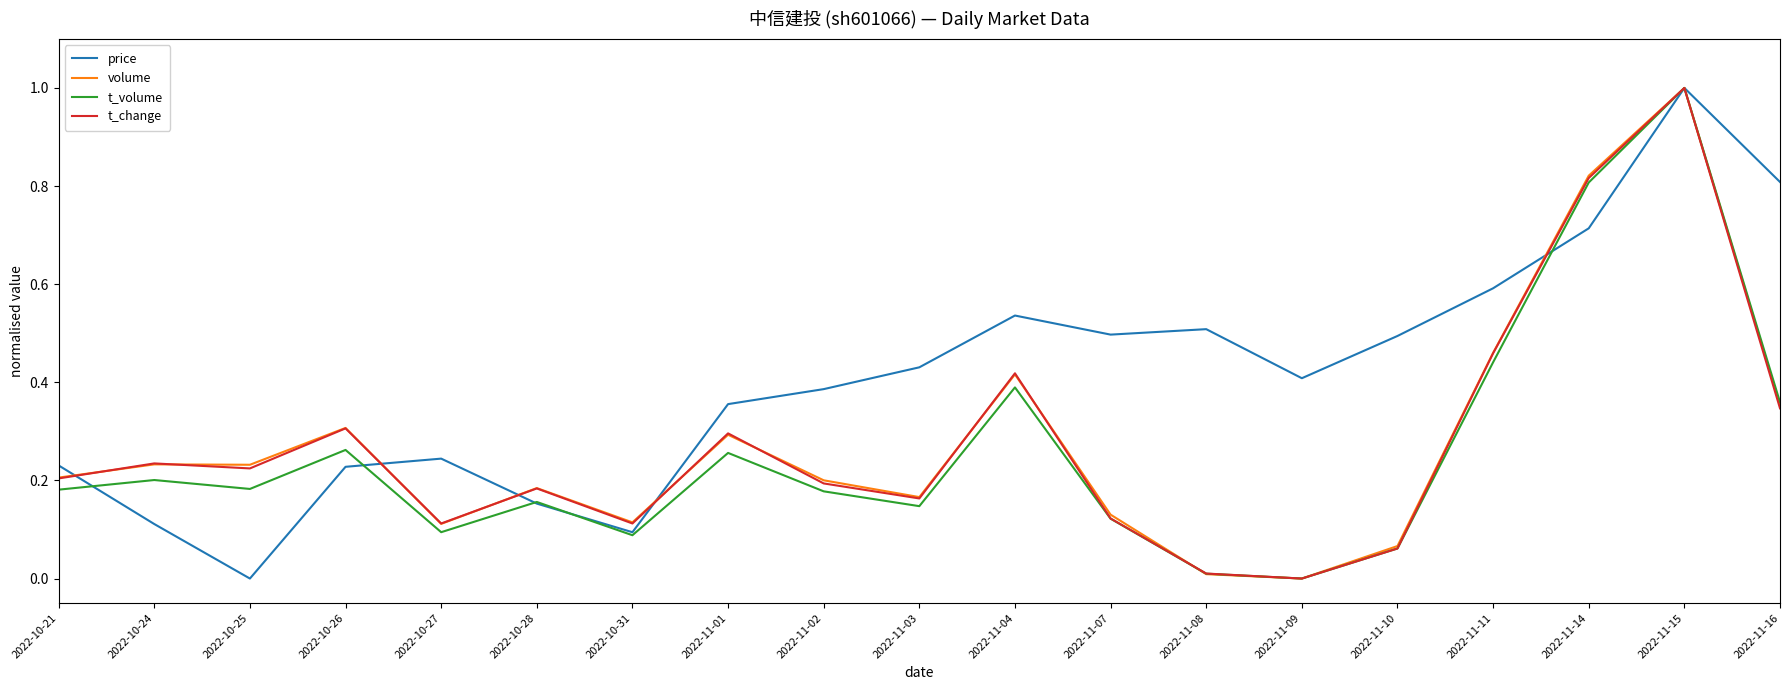

The value of price at 2022-10-21 is 0.1. True or false?

False